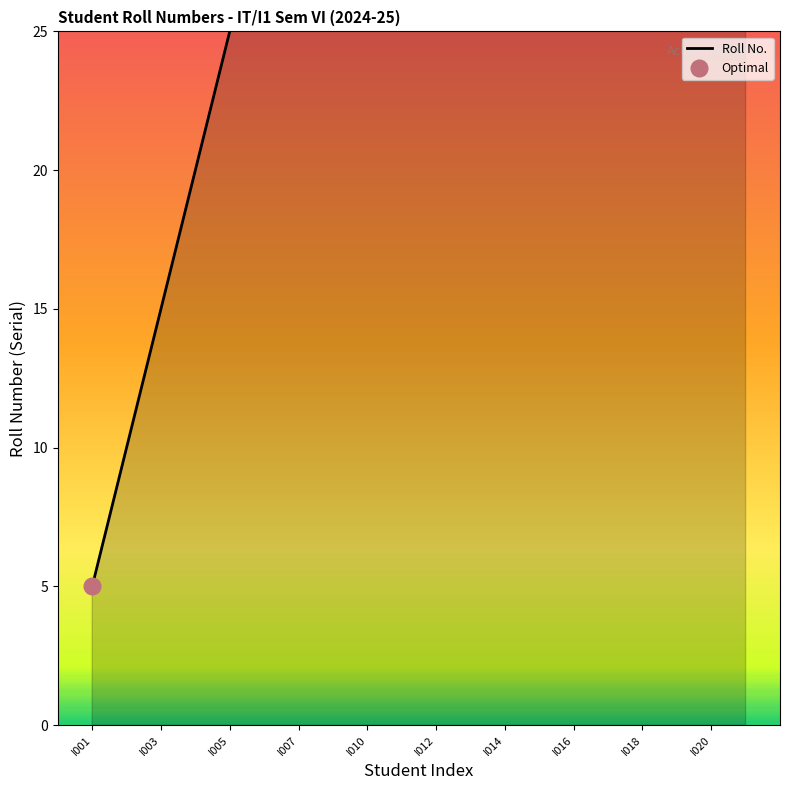

Is this an area chart (filled region under the line)?

No